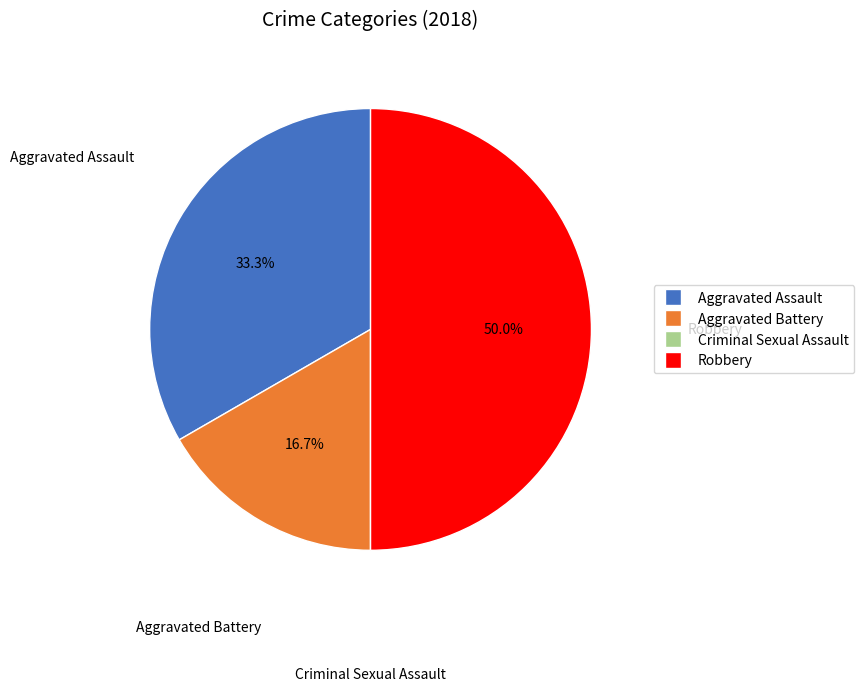

What is the largest slice in the pie chart?

Robbery